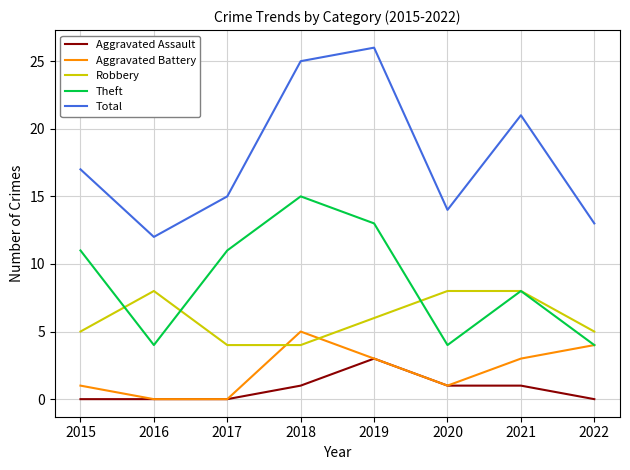

What is the minimum value for Theft?

4